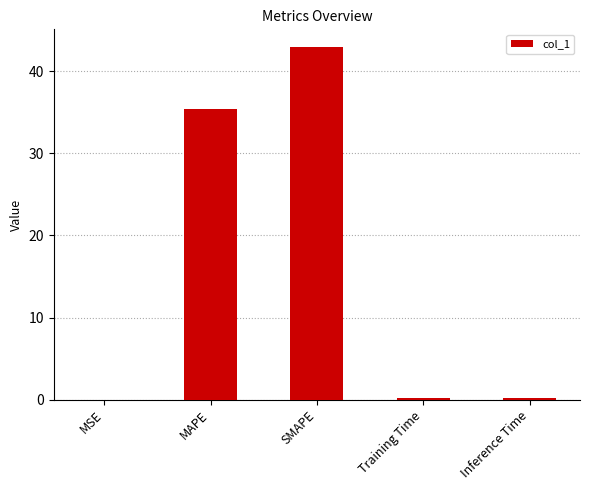

Which has a higher value, MSE or SMAPE?

SMAPE